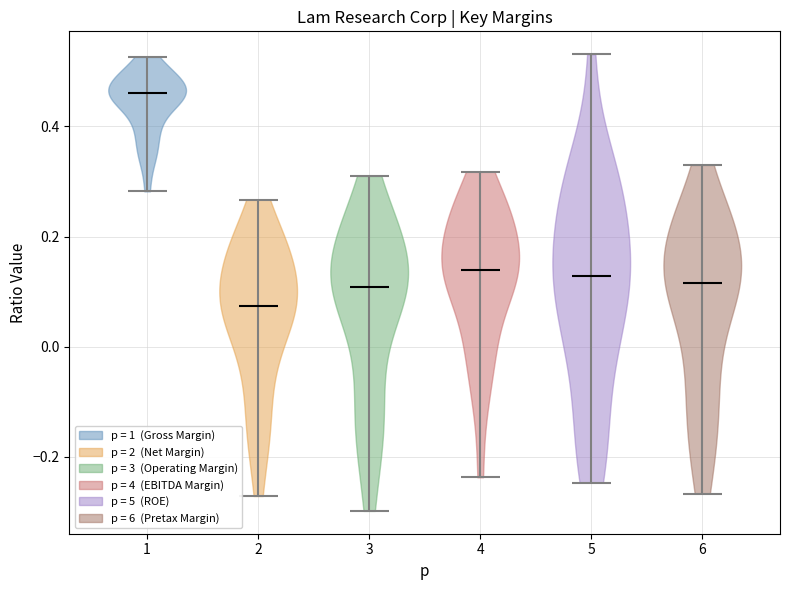

Where does the median line of the violin at x = 6 sit on the y-axis? The values are not printed on the chart, so give them approximately, as read against the axis.

0.12